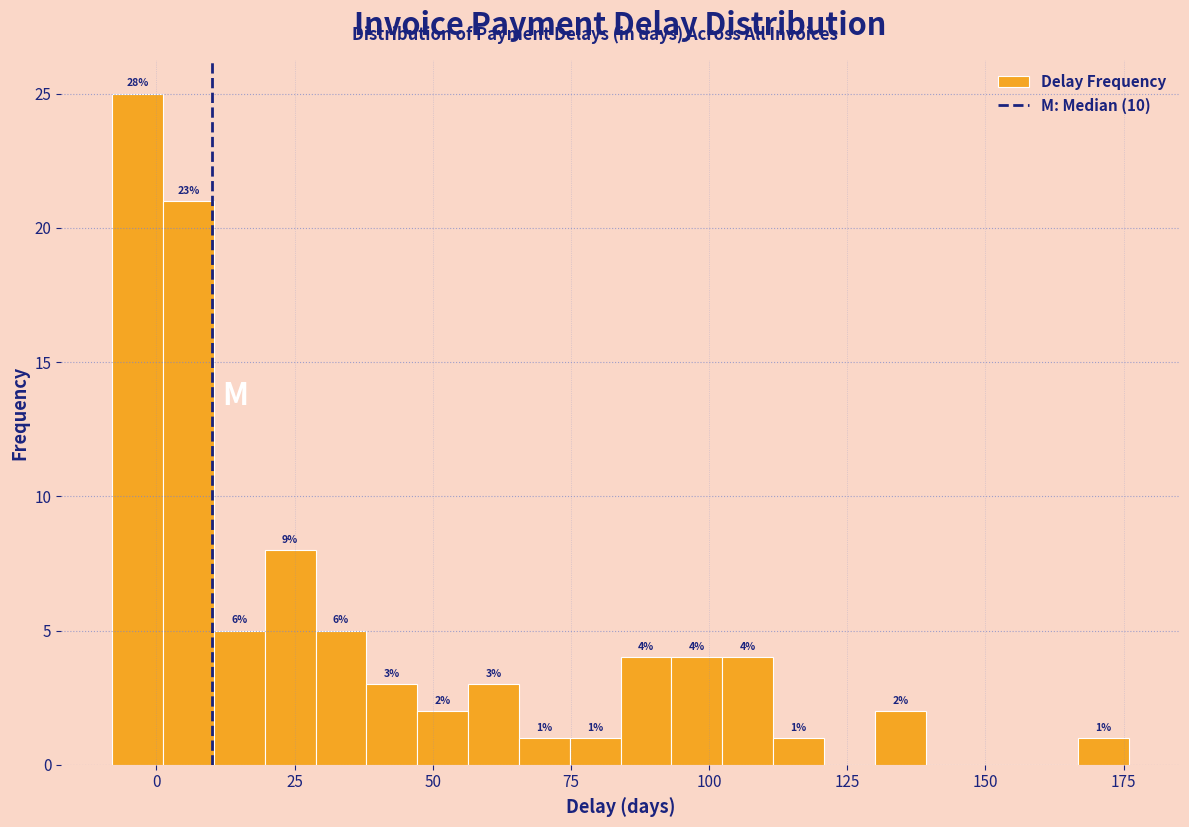

Around what value on the x-axis is the tallest bar? Give the approximate position of its centre, as read against the axis.

-5